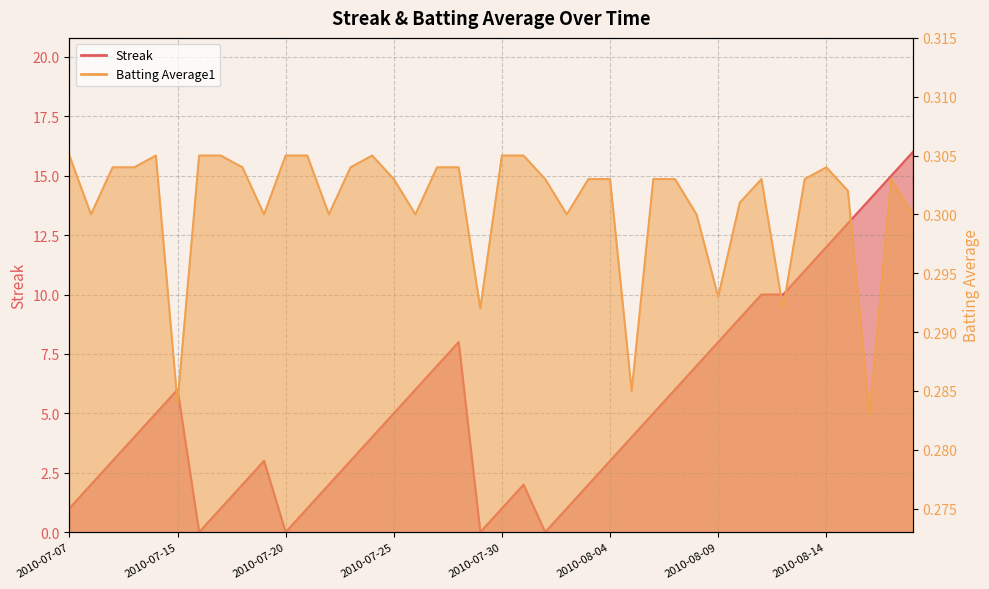

The value of Streak at 2010-08-12 is 5.2. True or false?

False